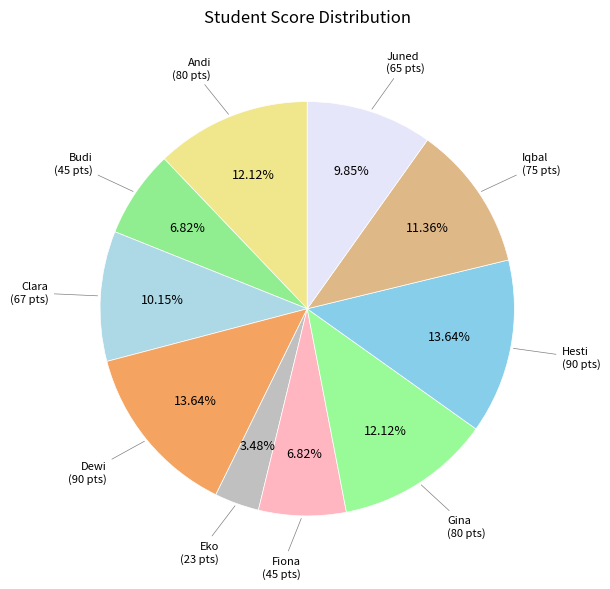

Do Clara and Andi together represent more than half of the pie?

No